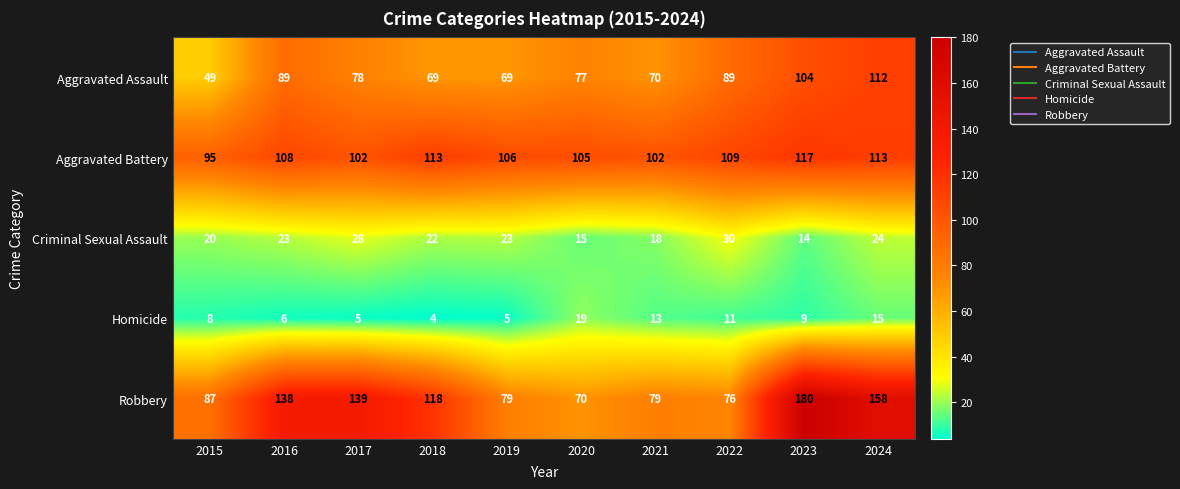

The value of Homicide at 2018 is 6. True or false?

False